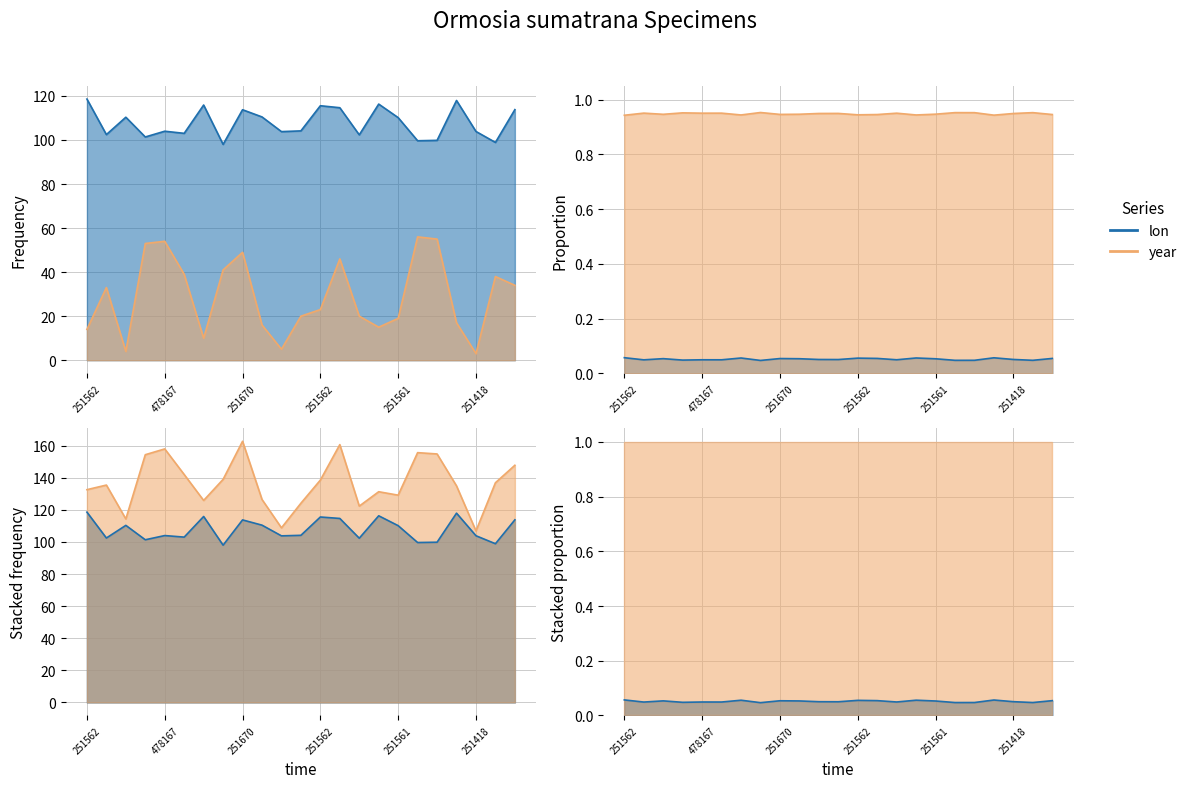

How many data points in year are less than 23?

11